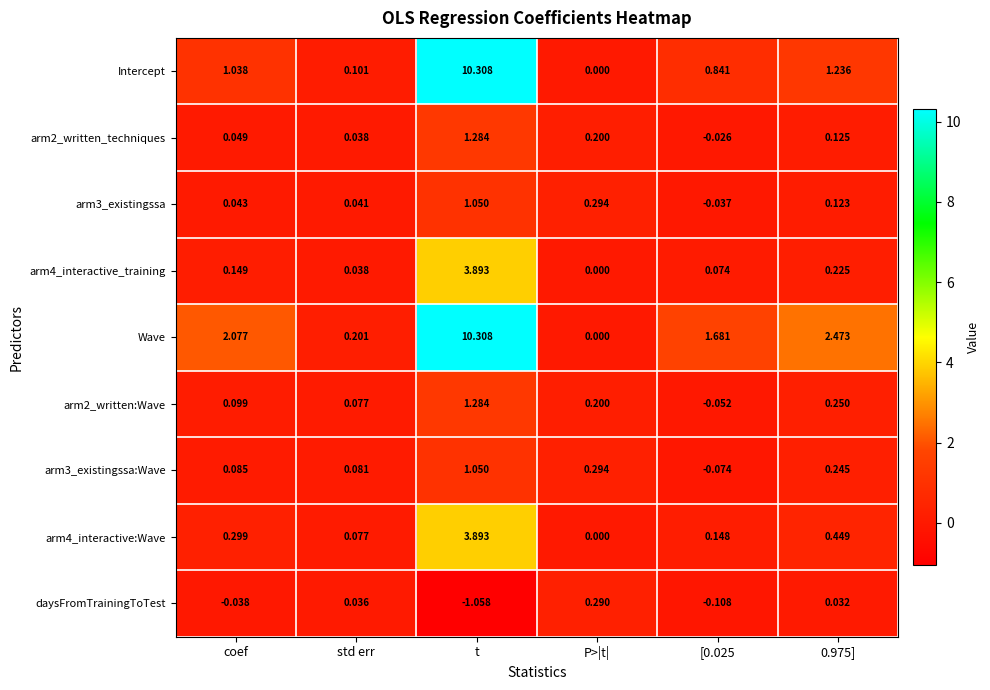

Which category has the highest value in the arm2_written:Wave series?

t